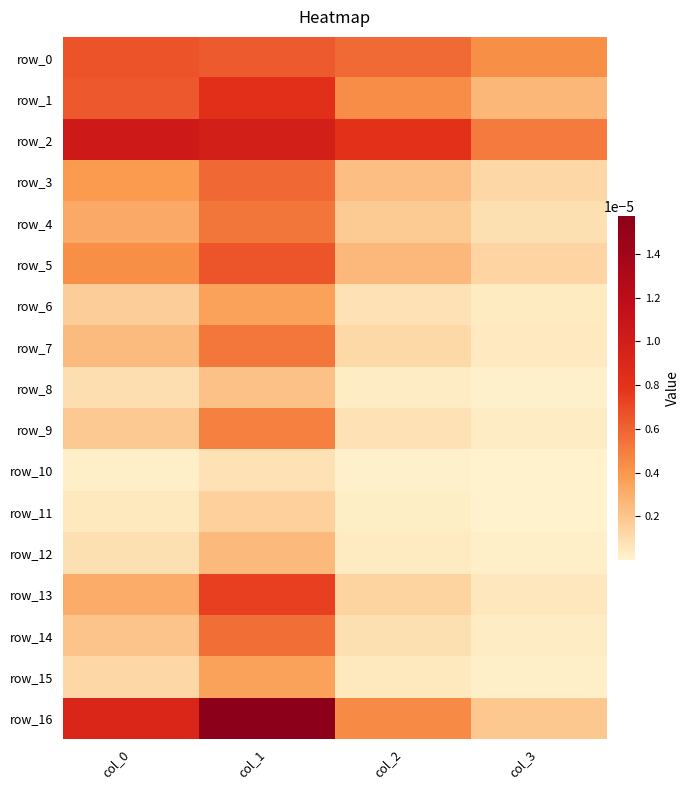

At how many categories does at least one series exceed 0?

4